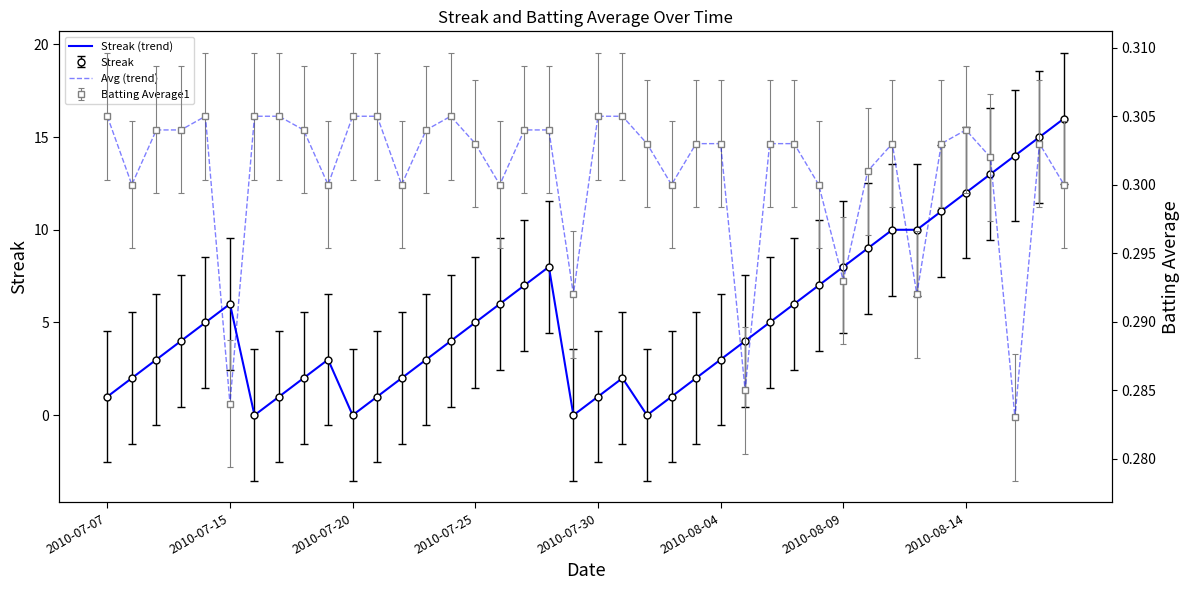

Which series ends up on top after the final intersection of Avg (trend) and Streak (trend)?

Streak (trend)